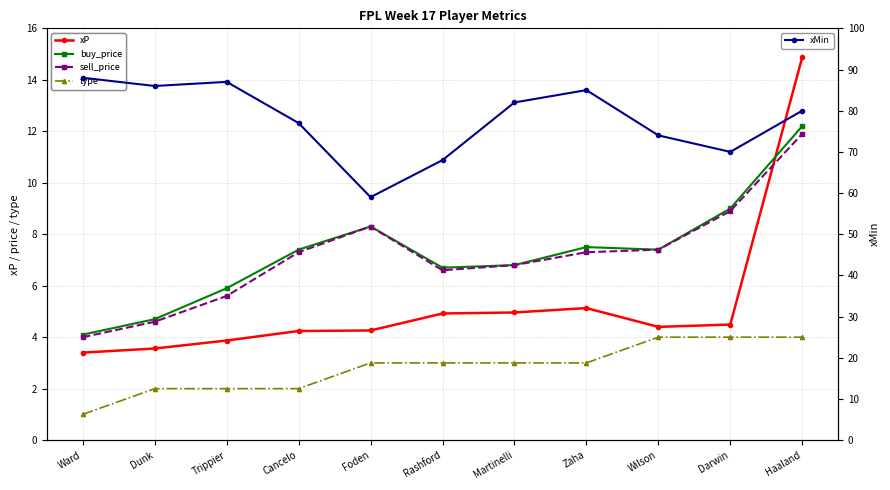

What is the maximum value for sell_price?

11.9